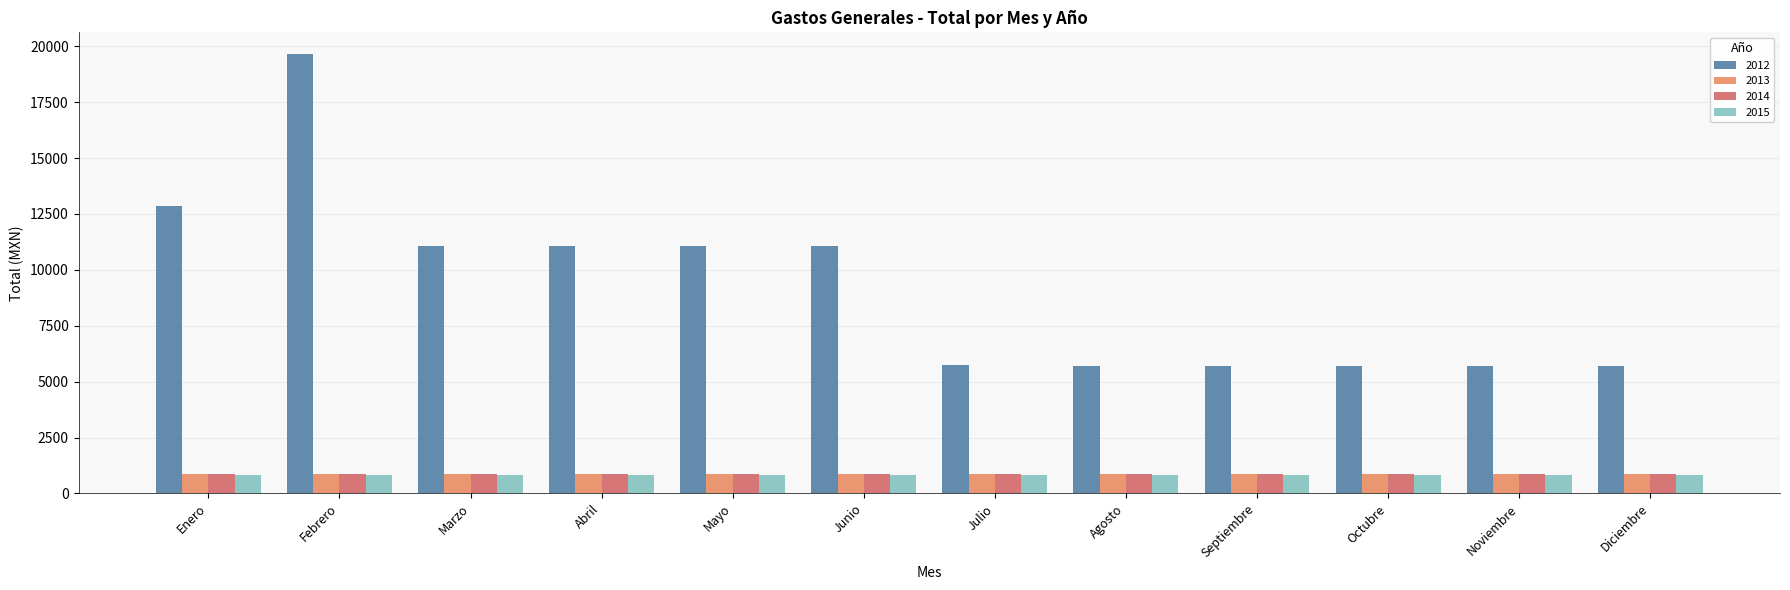

At which category is the sum across all series the highest?

Febrero